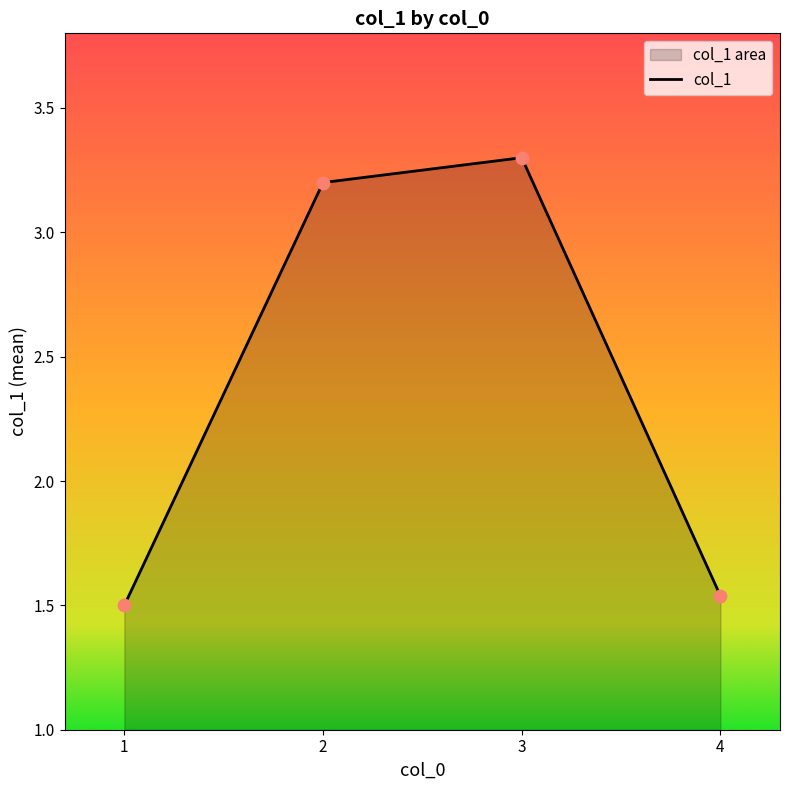

Which has a higher value, 1 or 2?

2